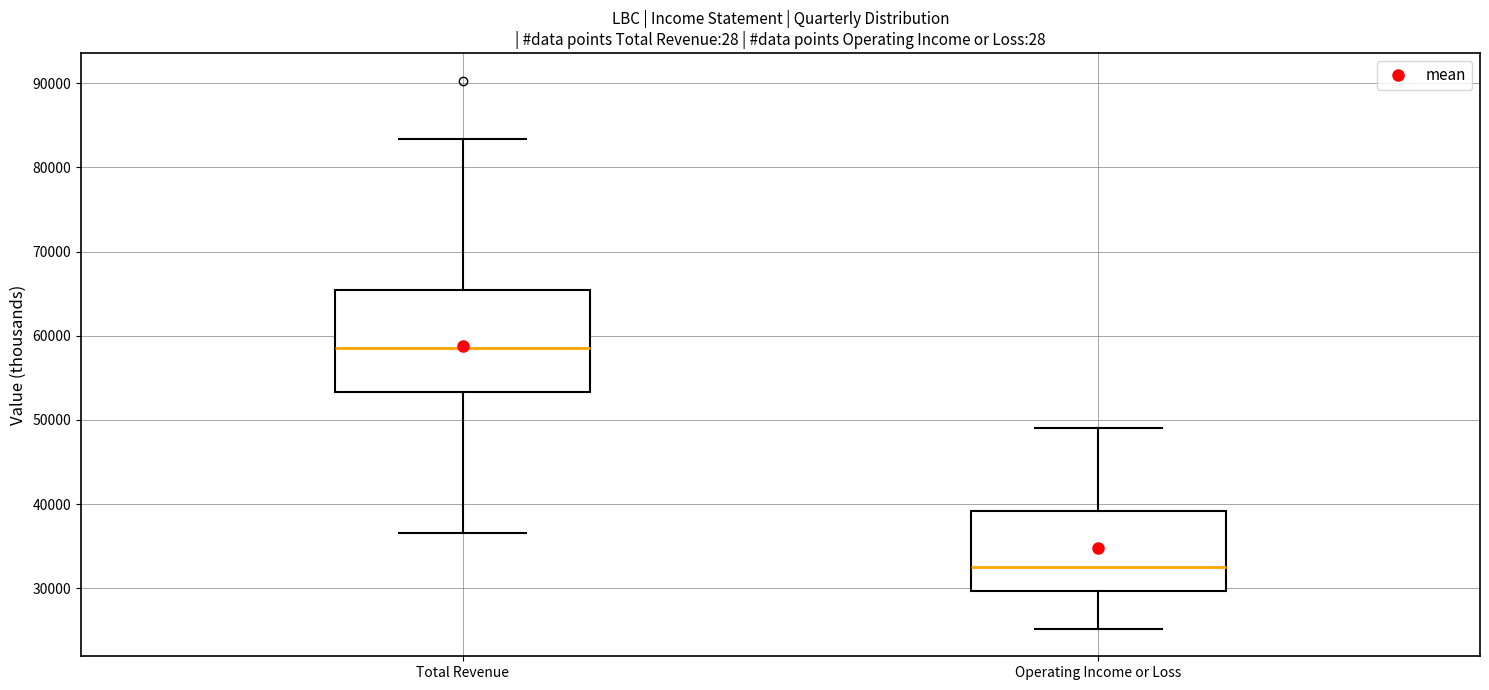

Reading left to right, read every box against the y-axis: the position of its median line, the range the box covers, and the ends of its whiskers. The values are not printed on the chart, so give them approximately, as read against the axis.

Total Revenue: median 59000, box 53000 to 65000, whiskers 37000 to 83000
Operating Income or Loss: median 33000, box 30000 to 39000, whiskers 25000 to 49000